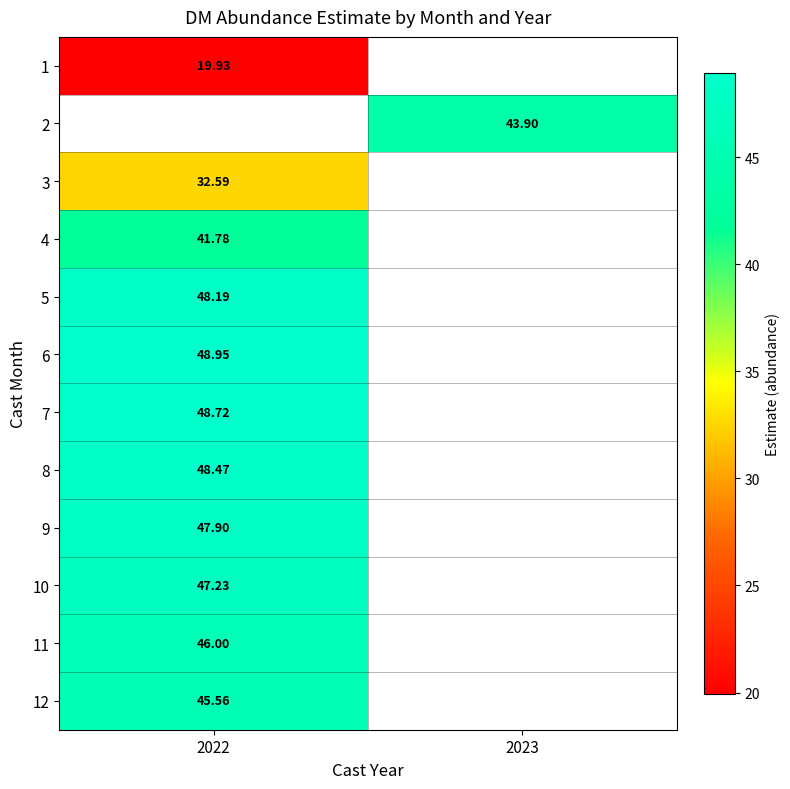

Count the number of categories in the chart.

2